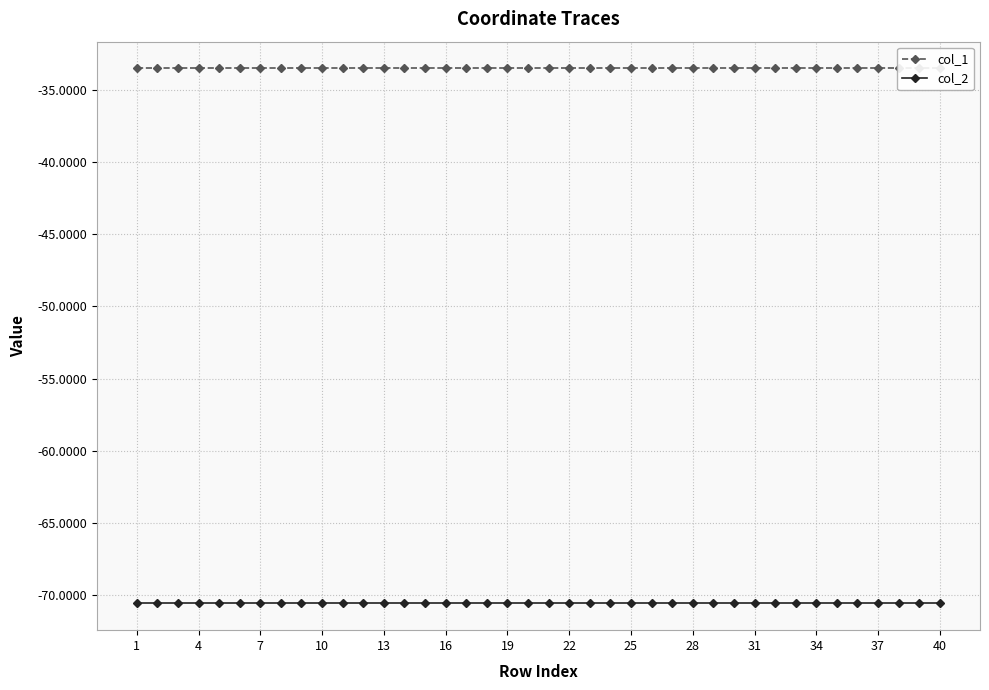

The value of col_2 at 31 is -94.3. True or false?

False